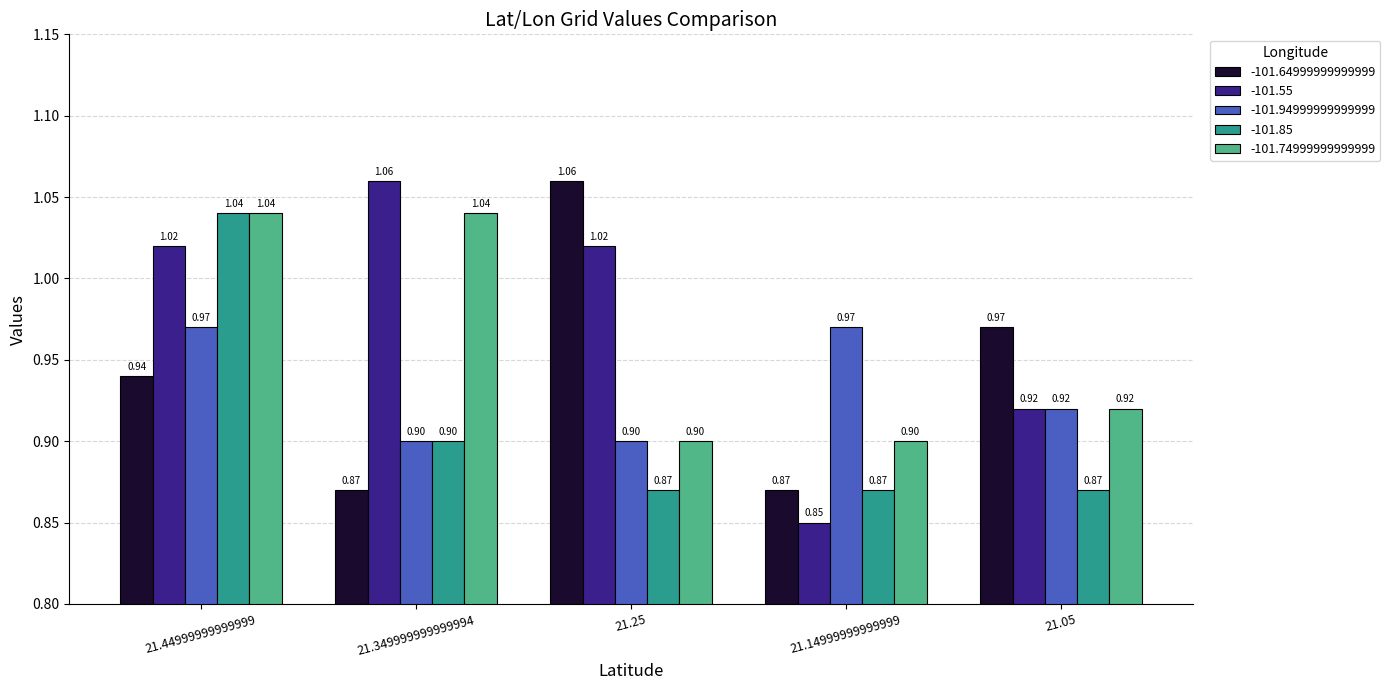

Is it true that -101.55 equals 0.6 at 21.05?

False